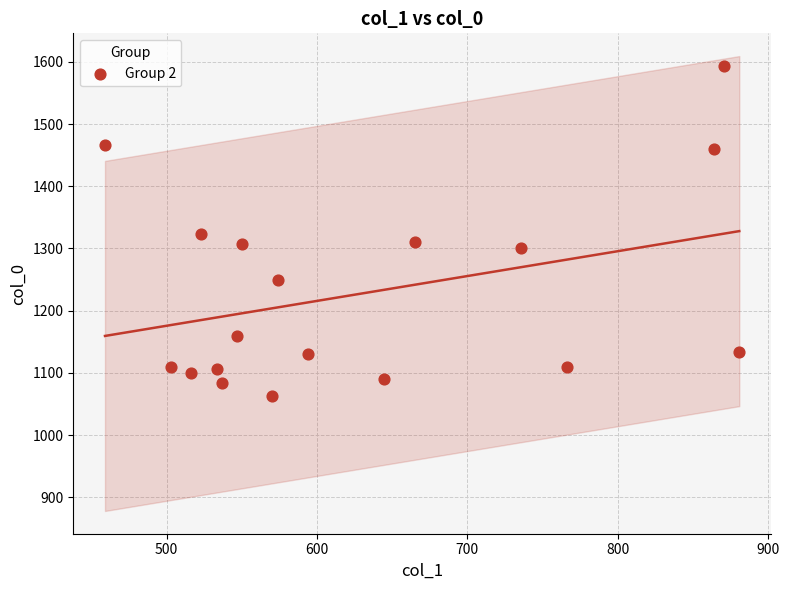

What is the range of X values (max minus min)?

421.9